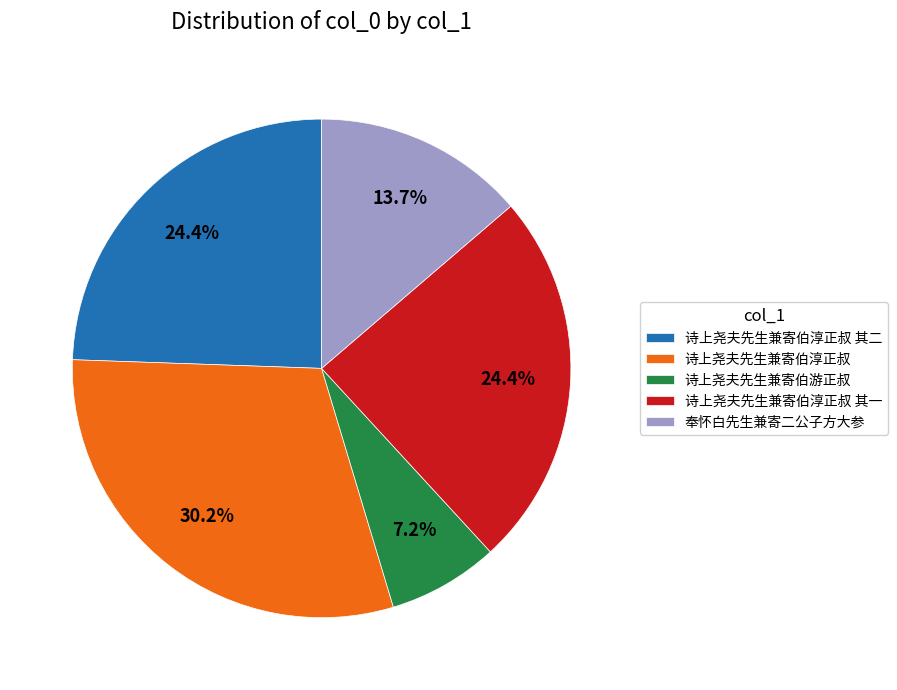

Is there a majority slice in this chart?

No